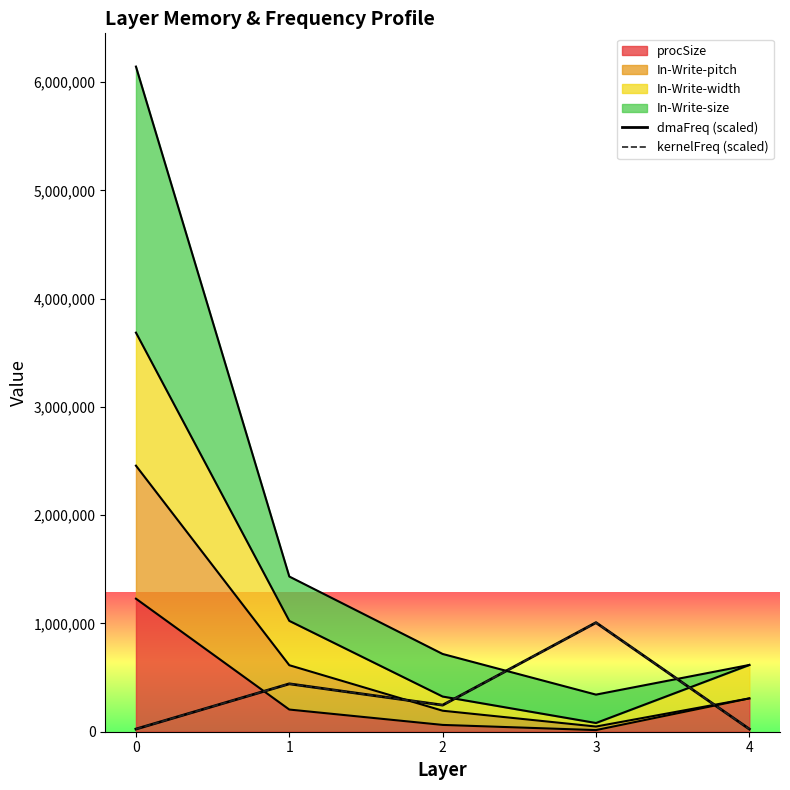

True or false: kernelFreq (scaled) and dmaFreq (scaled) cross at least once.

False